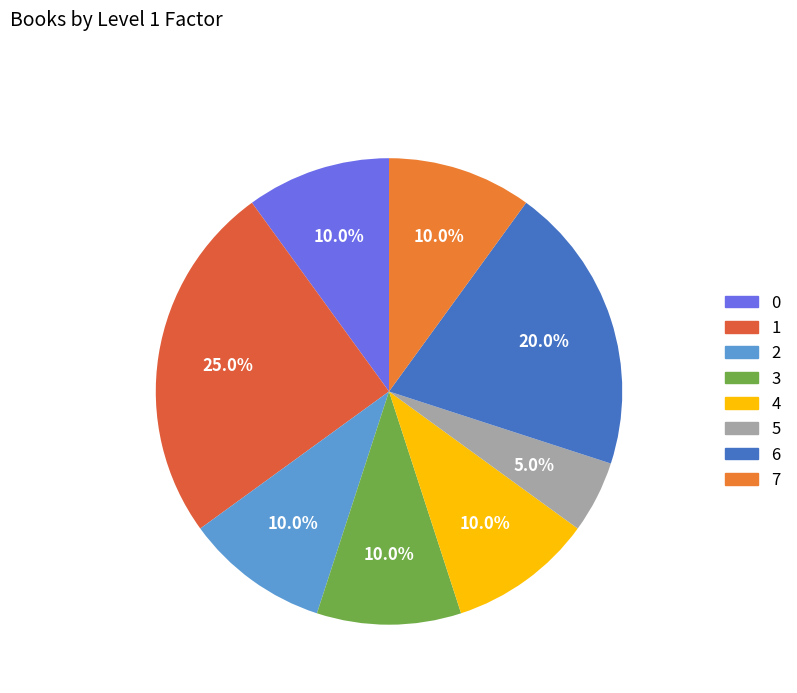

The 2 slice represents 10% of the pie. True or false?

True